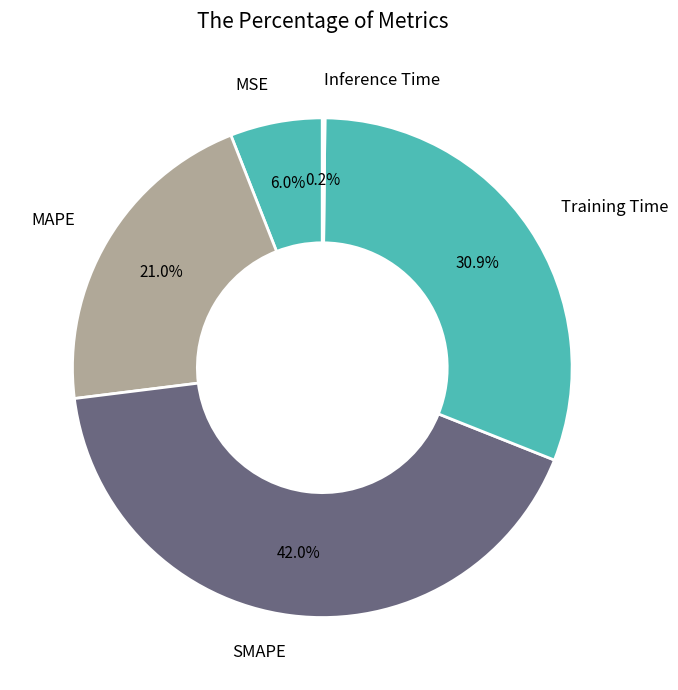

Is SMAPE the majority of the pie?

No